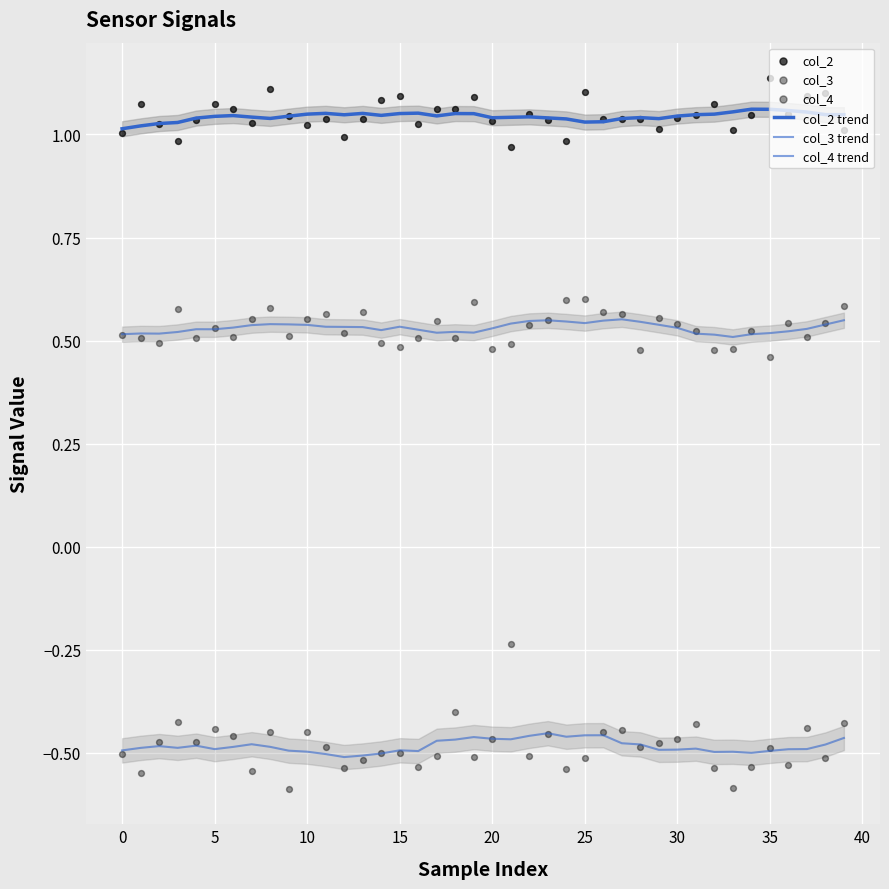

Which series has the widest spread of Y values?

col_4